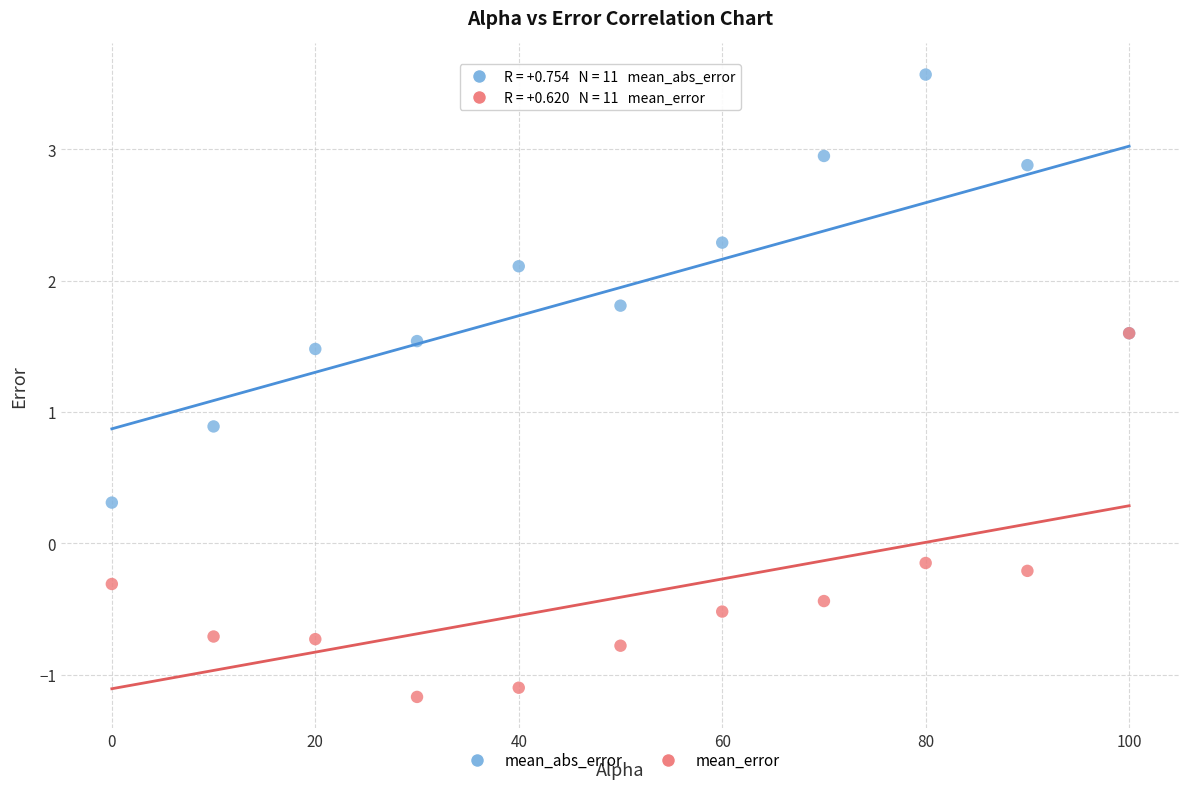

Which series contains the lowest Y value?

mean_error